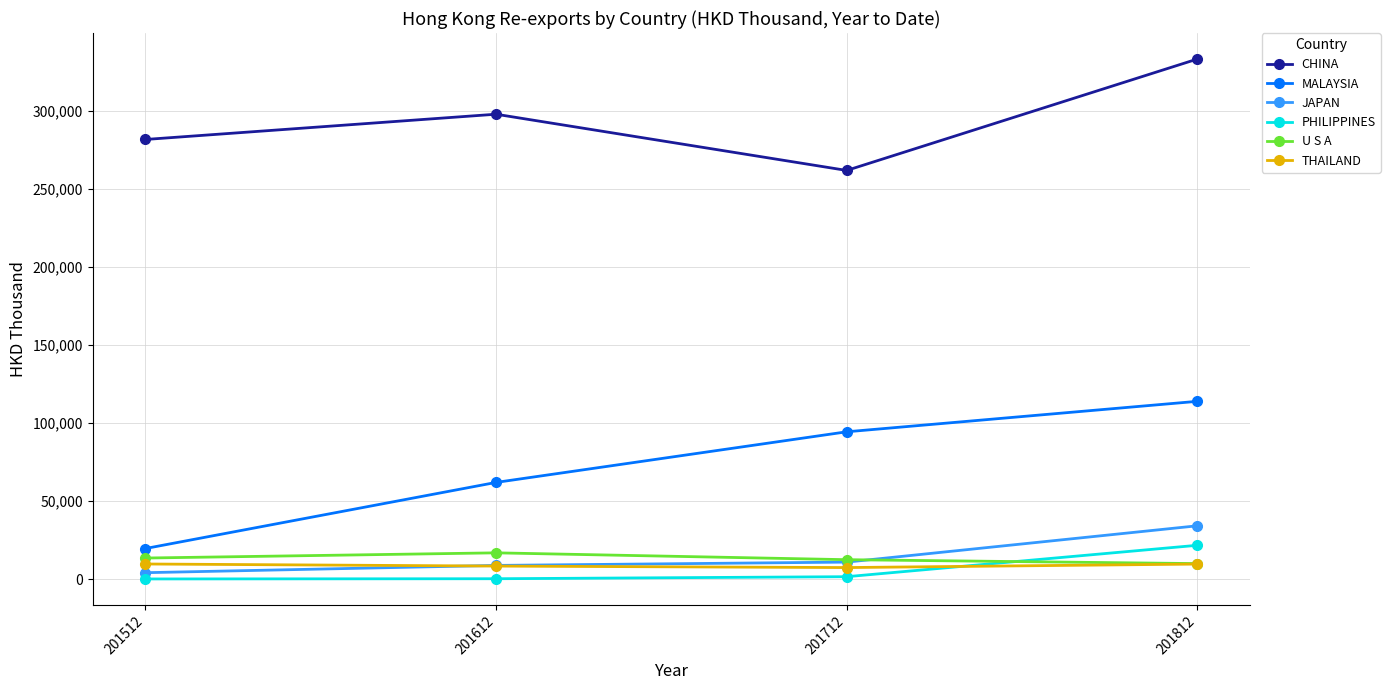

What is the sum of all U S A values?

52852.3